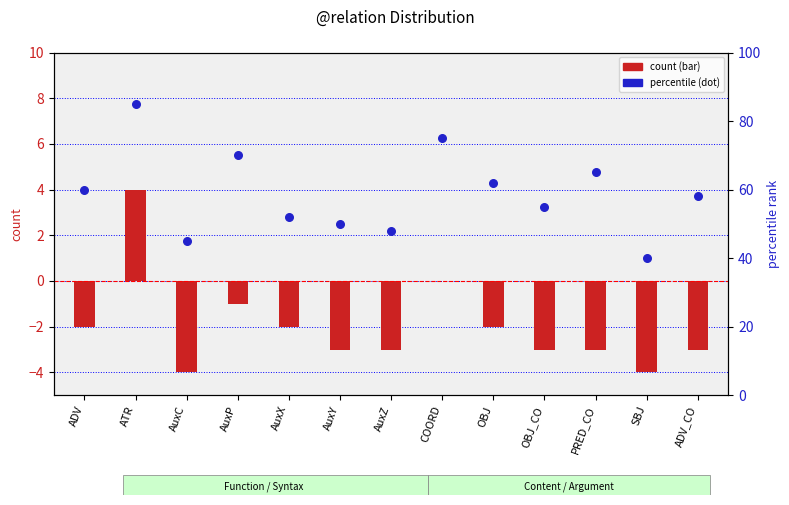

What is the total value across all series at OBJ_CO?

52